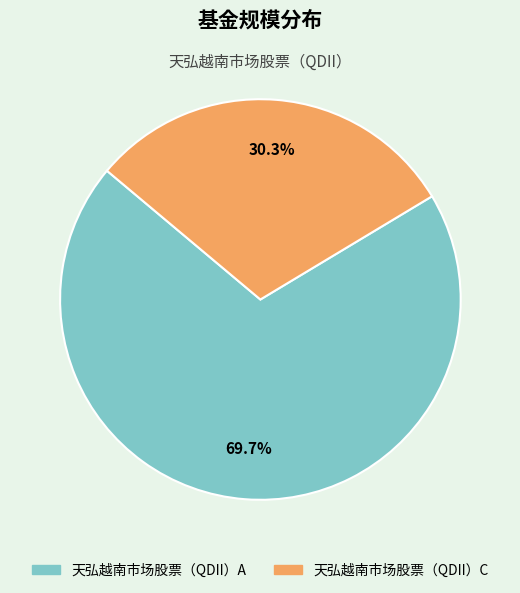

To the nearest percent, what portion does 天弘越南市场股票（QDII）A represent?

70%